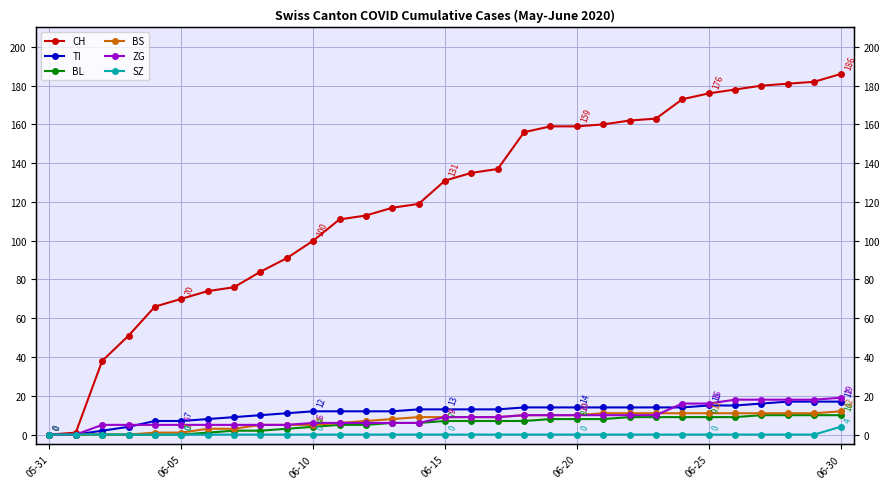

At how many categories does at least one series exceed 152?

13